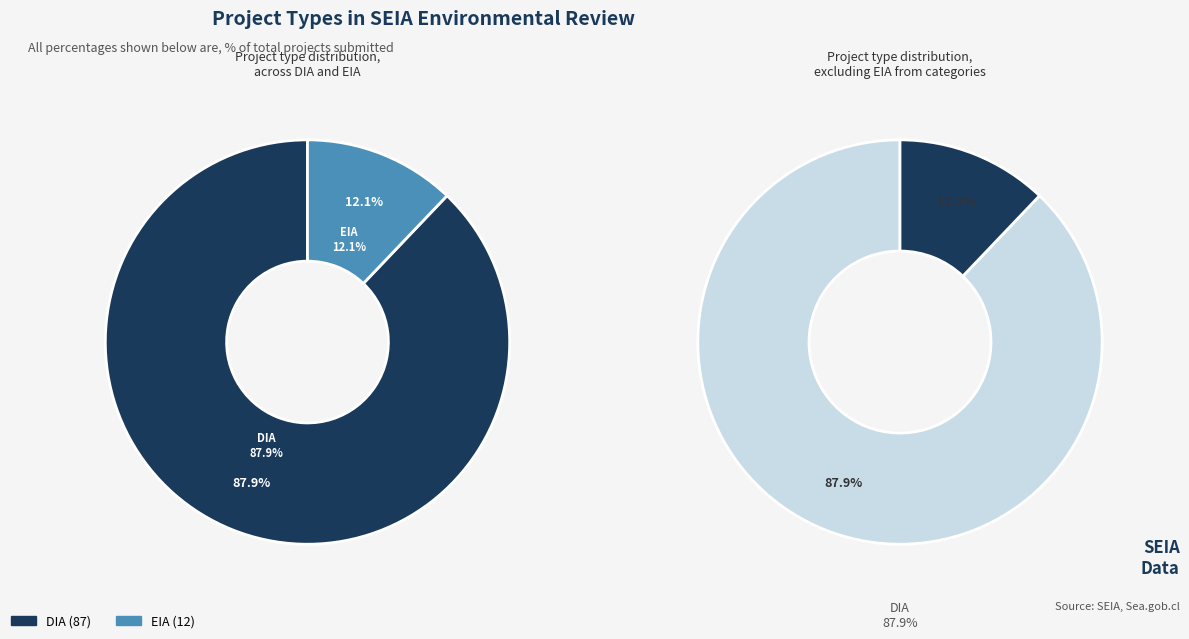

To the nearest percent, what is the combined percentage of EIA and DIA?

100%